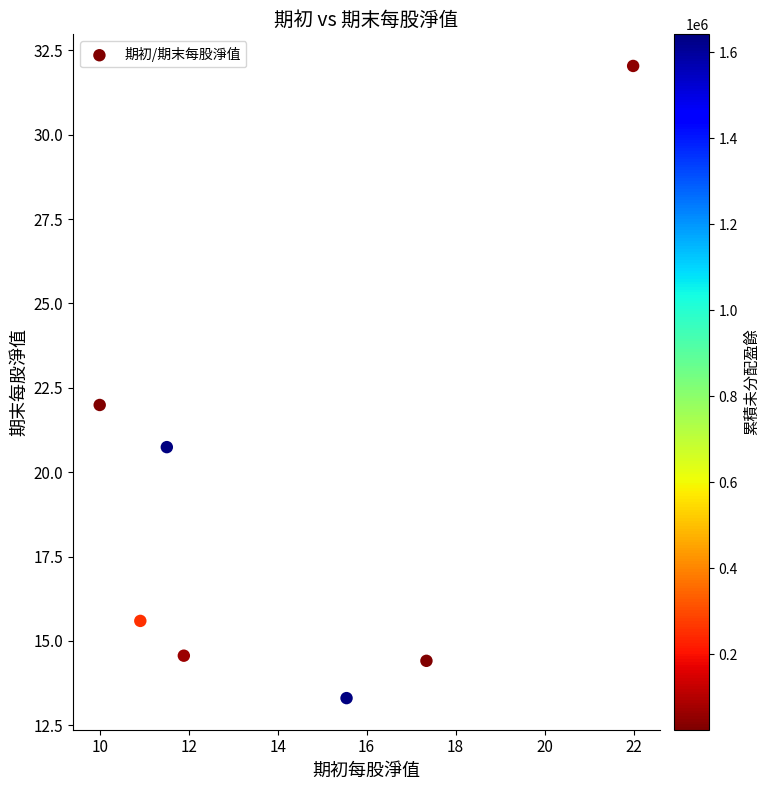

What is the range of Y values (max minus min)?

18.7